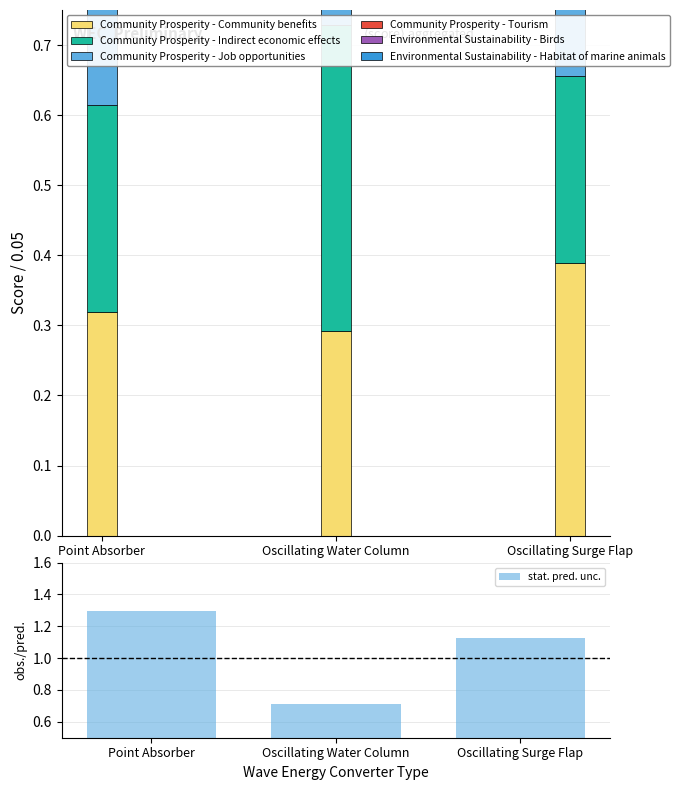

Rank the series by their maximum value, from highest to lowest.

Environmental Sustainability - Habitat of marine animals, Environmental Sustainability - Birds, Community Prosperity - Job opportunities, Community Prosperity - Indirect economic effects, Community Prosperity - Tourism, Community Prosperity - Community benefits